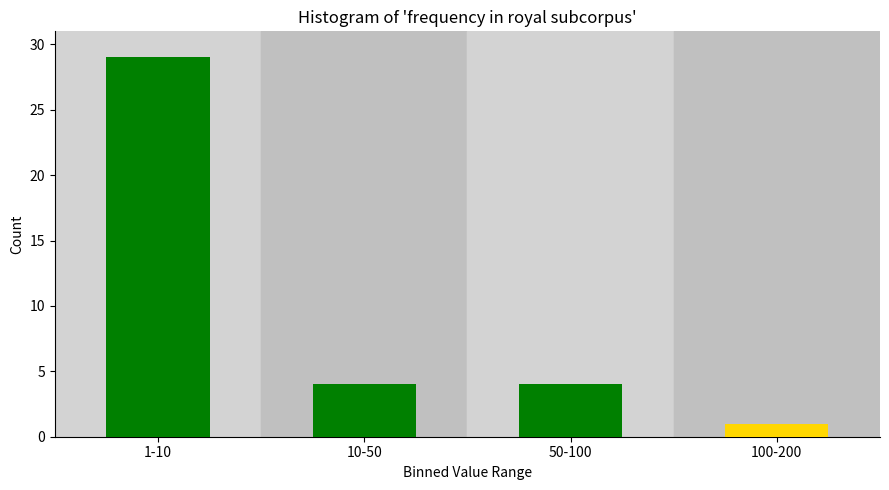

Reading left to right, transcribe all the data shown in this chart.

1-10=29	10-50=4	50-100=4	100-200=1